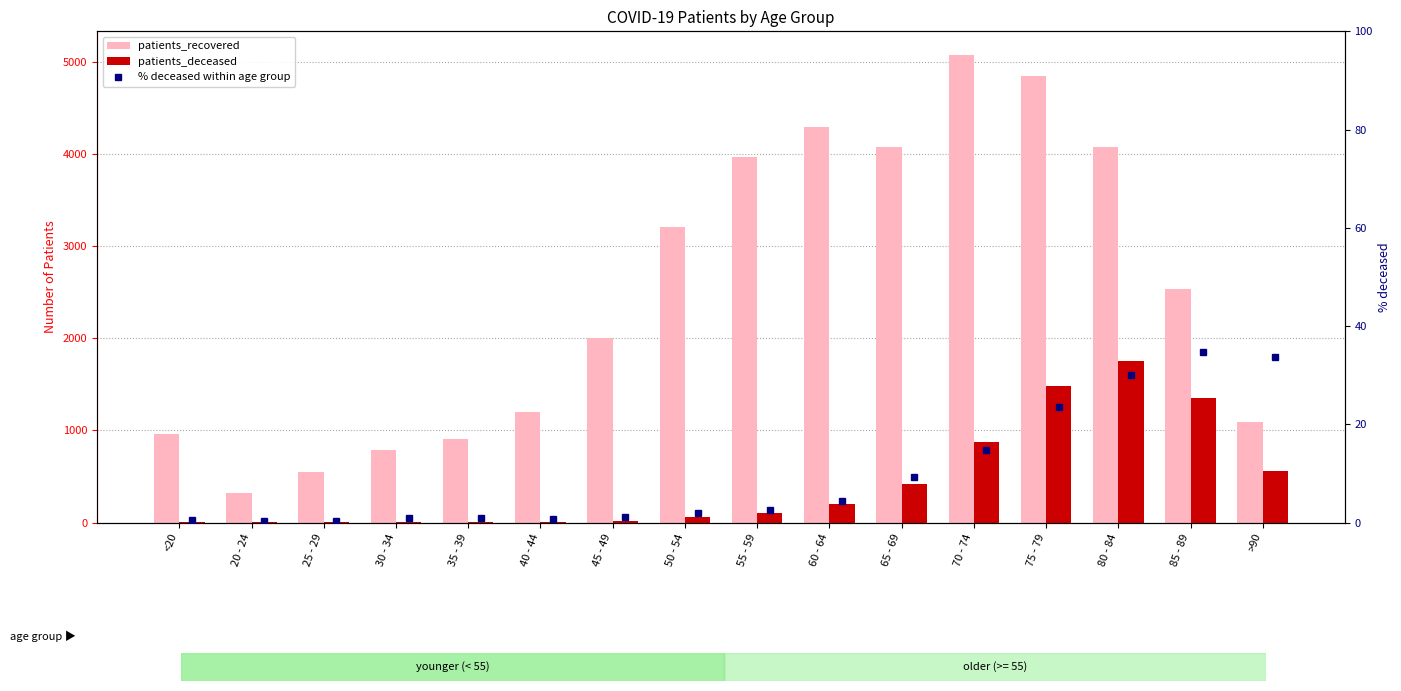

Rank the series by their average value, from lowest to highest.

% deceased within age group, patients_deceased, patients_recovered